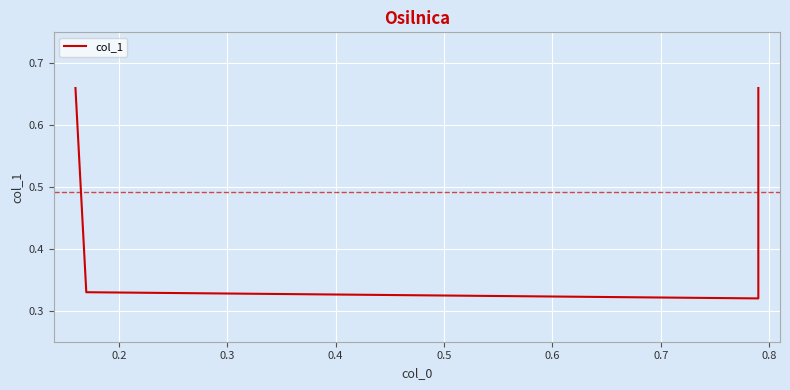

Reading left to right, what are all the values shown in this chart?

0.7	0.3	0.3	0.7